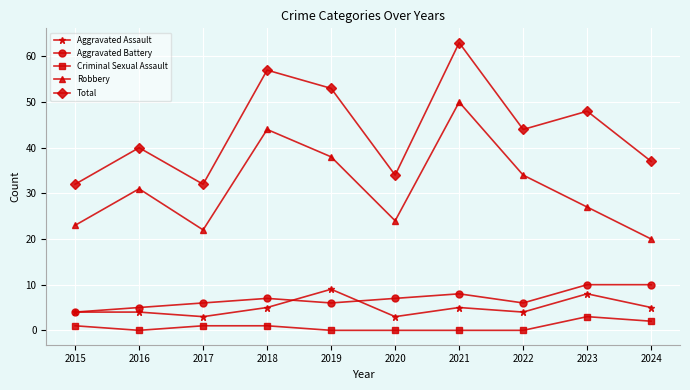

Reading left to right, what are all the values shown in this chart?

Aggravated Assault: 2015=4	2016=4	2017=3	2018=5	2019=9	2020=3	2021=5	2022=4	2023=8	2024=5
Aggravated Battery: 2015=4	2016=5	2017=6	2018=7	2019=6	2020=7	2021=8	2022=6	2023=10	2024=10
Criminal Sexual Assault: 2015=1	2016=0	2017=1	2018=1	2019=0	2020=0	2021=0	2022=0	2023=3	2024=2
Robbery: 2015=23	2016=31	2017=22	2018=44	2019=38	2020=24	2021=50	2022=34	2023=27	2024=20
Total: 2015=32	2016=40	2017=32	2018=57	2019=53	2020=34	2021=63	2022=44	2023=48	2024=37